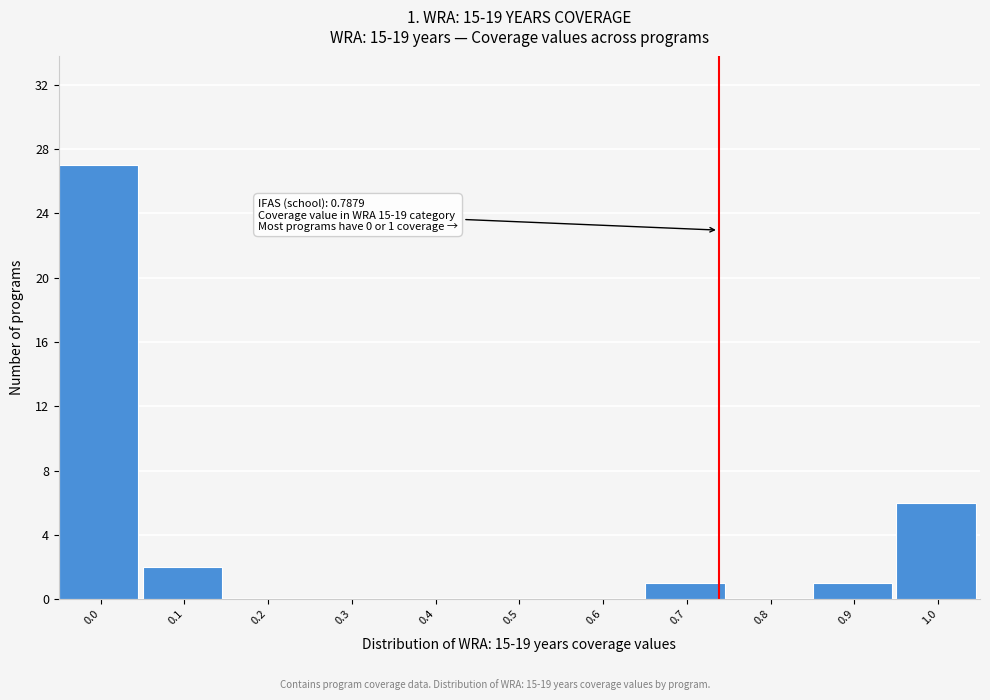

Reading left to right, extract all data points from this chart.

0.0=27	0.1=2	0.2=0	0.3=0	0.4=0	0.5=0	0.6=0	0.7=1	0.8=0	0.9=1	1.0=6